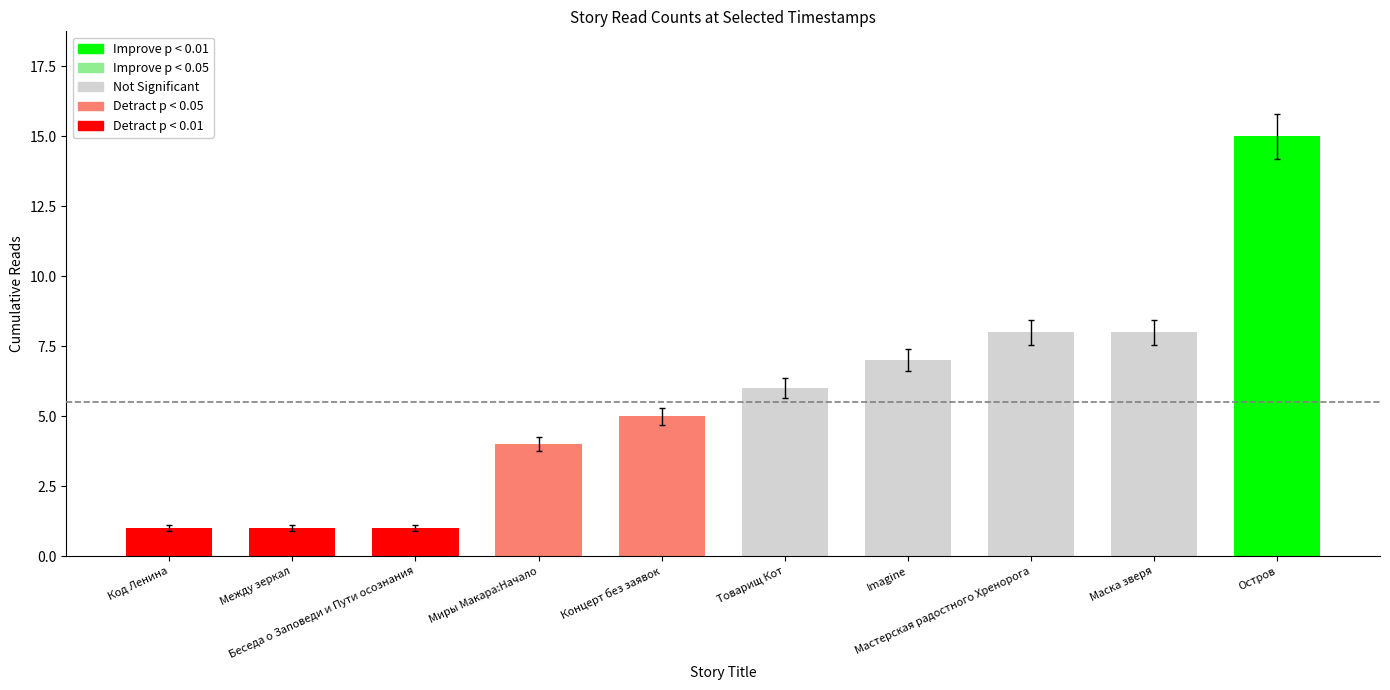

What is the value of the 9th bar from the left?

8